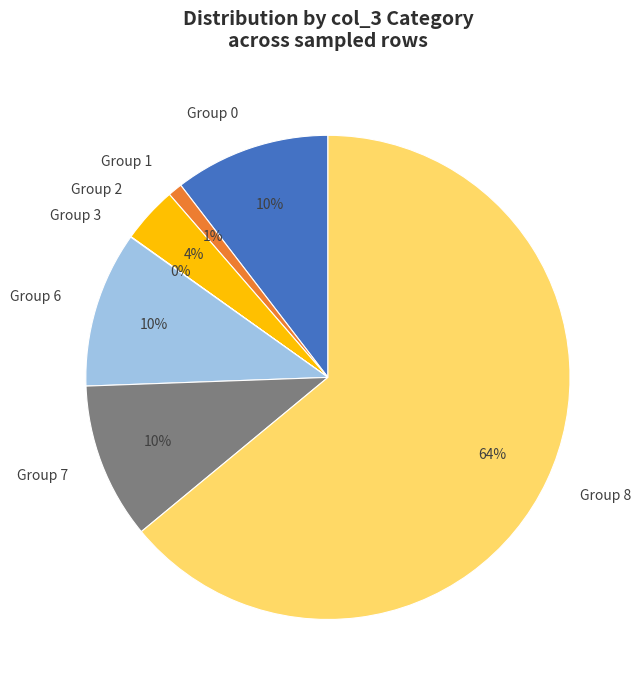

To the nearest percent, what is the average slice percentage?

14%